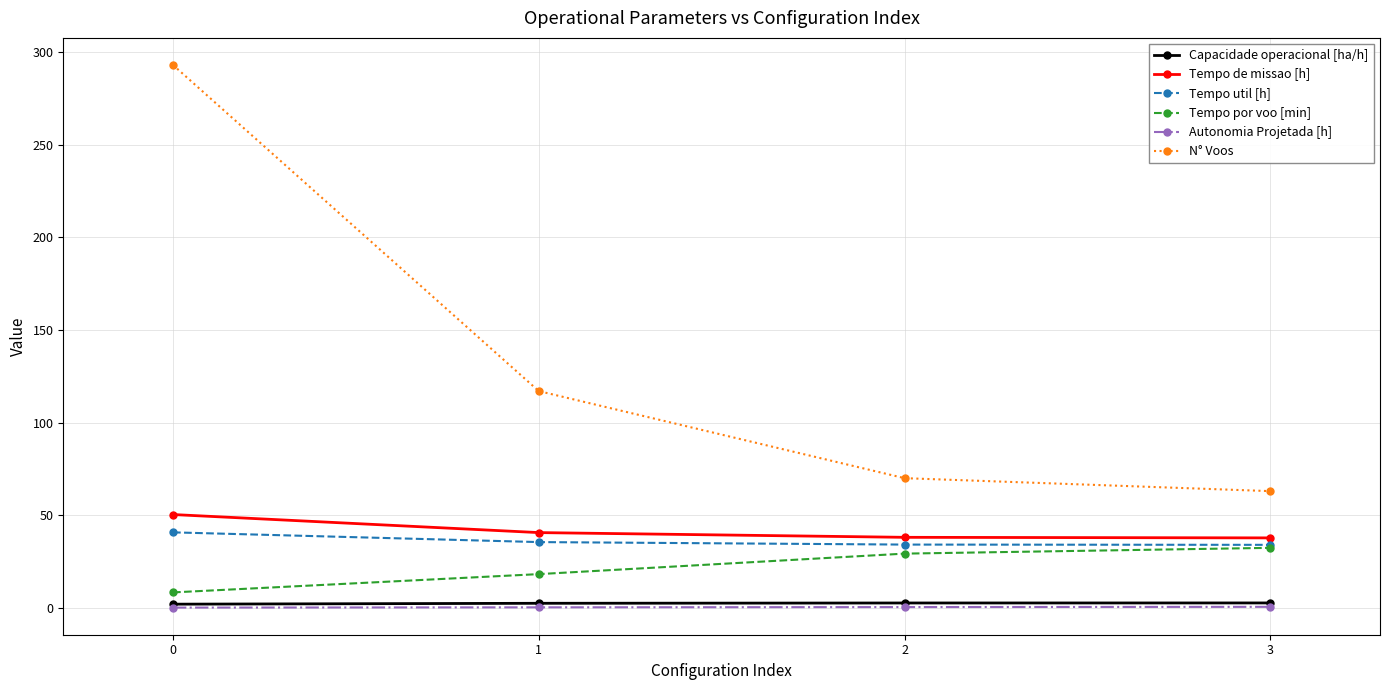

True or false: Autonomia Projetada [h] and N° Voos cross at least once.

False